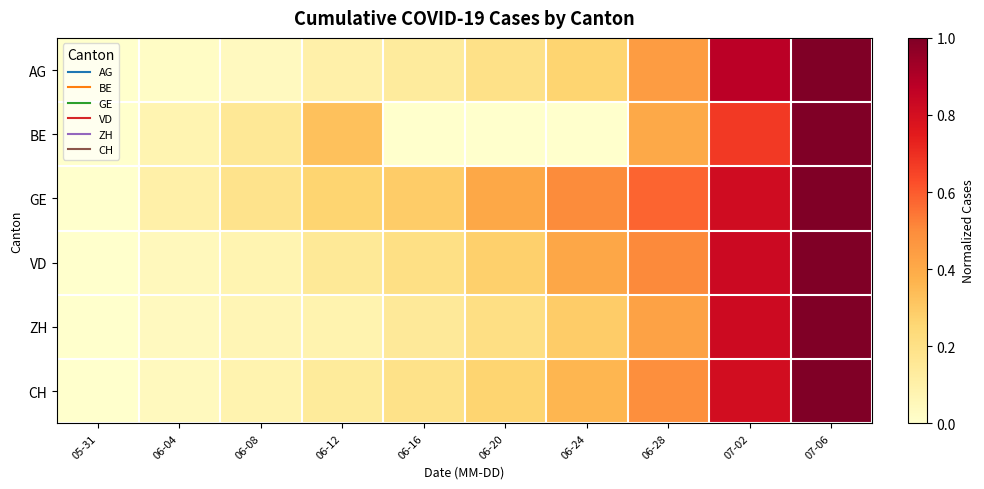

Which series changed the most between 06-16 and 07-06?

BE